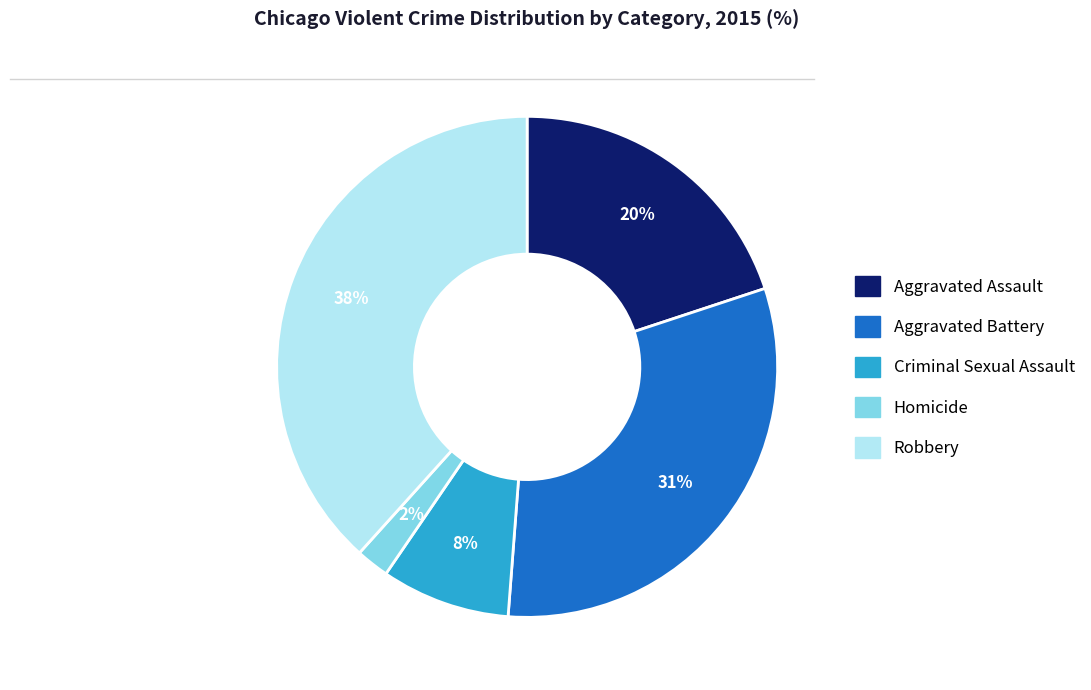

Approximately how many times larger is the value at Aggravated Battery compared to Robbery?

0.8